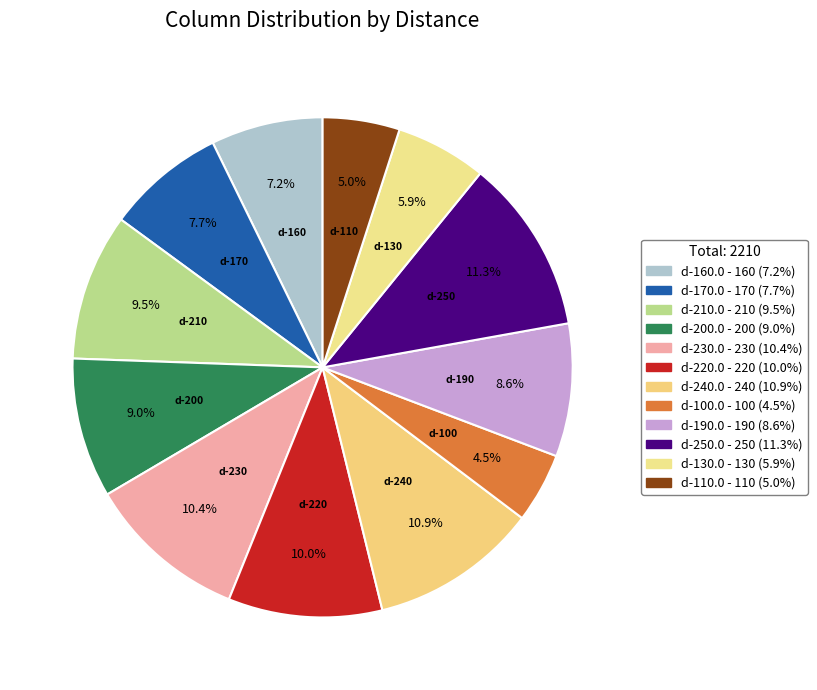

To the nearest percent, what is the difference between the d-170.0 and d-200.0 slice percentages?

1%